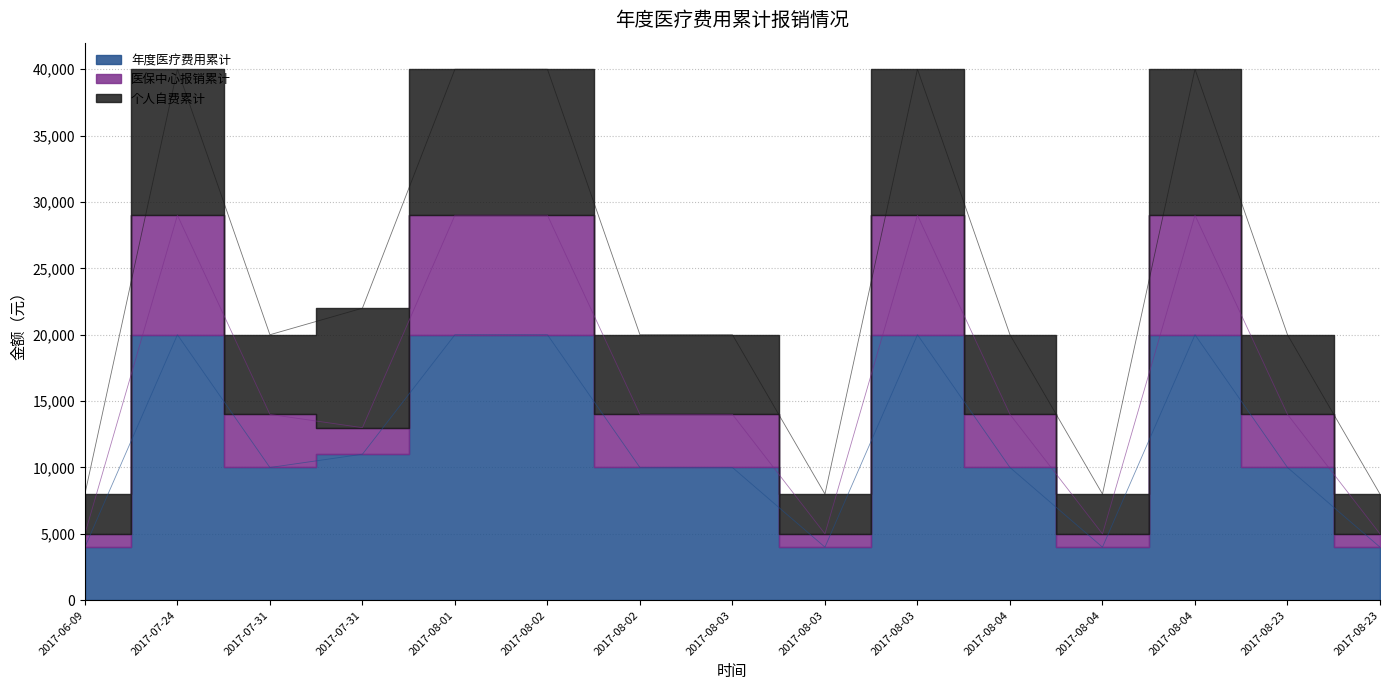

What is the sum of the 年度医疗费用累计 values at 2017-07-31 and 2017-08-03?

20000